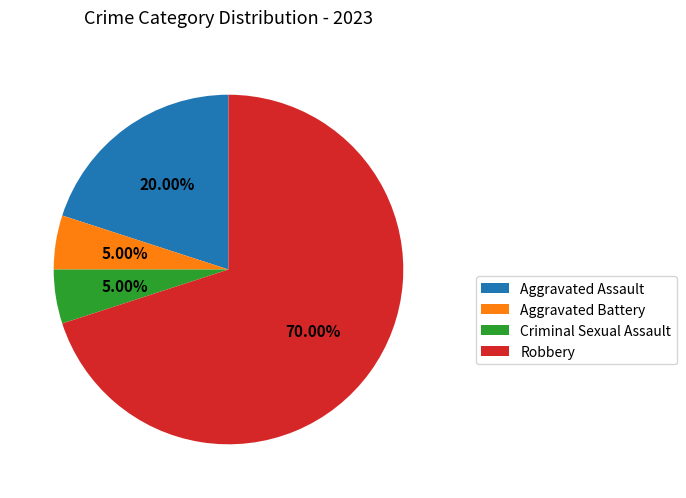

Combined, what portion of the pie is Aggravated Assault and Aggravated Battery?

25.0%